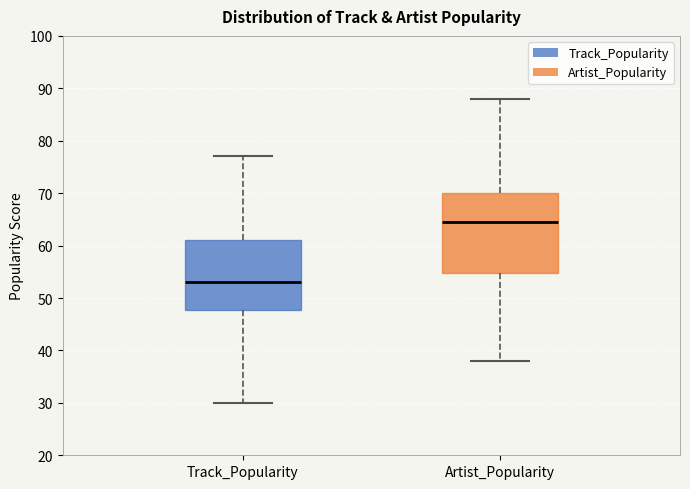

Which box's median line is the highest?

Artist_Popularity